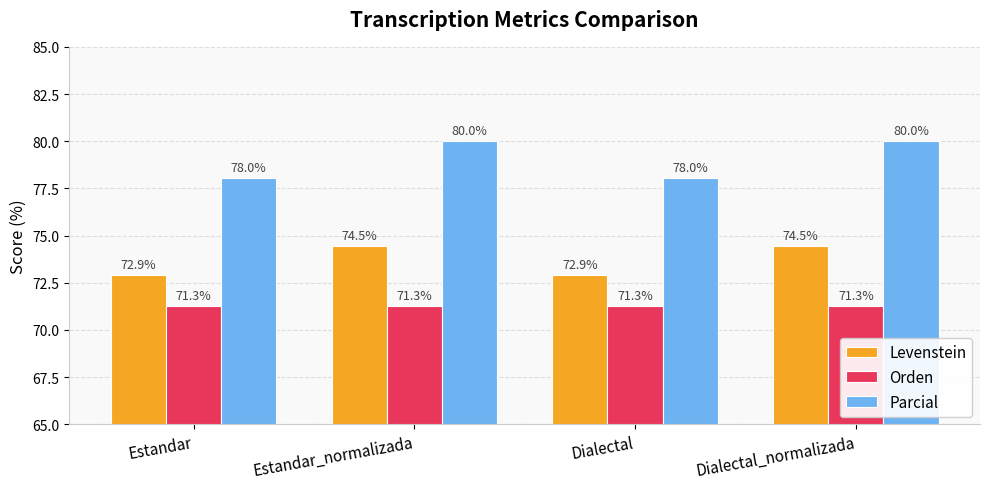

Reading left to right, list all the values displayed in this chart.

Levenstein: 72.9	74.5	72.9	74.5
Orden: 71.3	71.3	71.3	71.3
Parcial: 78.0	80.0	78.0	80.0